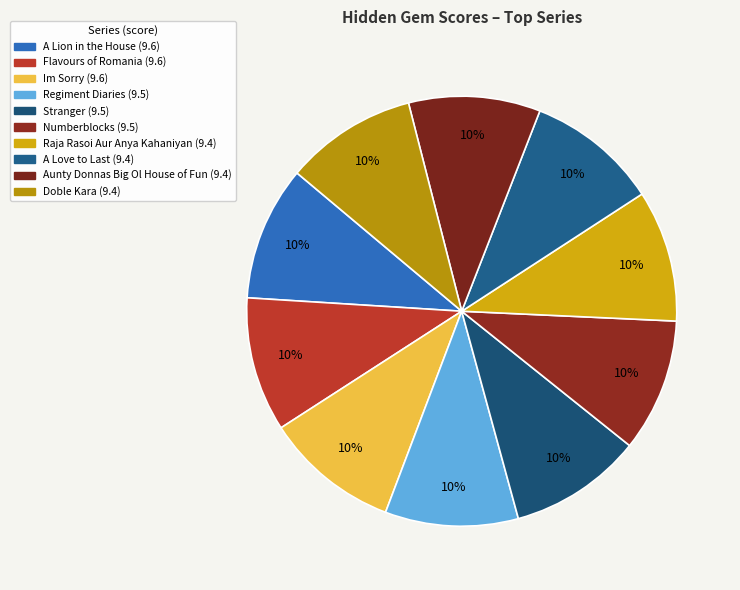

The Im Sorry slice represents 10% of the pie. True or false?

True